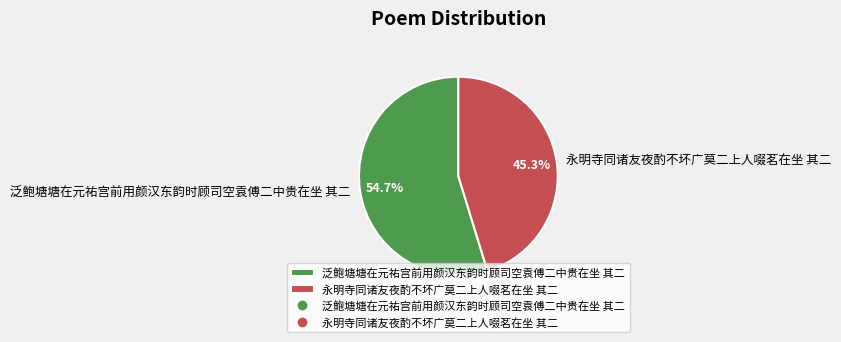

Between 泛鲍塘塘在元祐宫前用颜汉东韵时顾司空袁傅二中贵在坐 其二 and 永明寺同诸友夜酌不坏广莫二上人啜茗在坐 其二, which is larger?

泛鲍塘塘在元祐宫前用颜汉东韵时顾司空袁傅二中贵在坐 其二